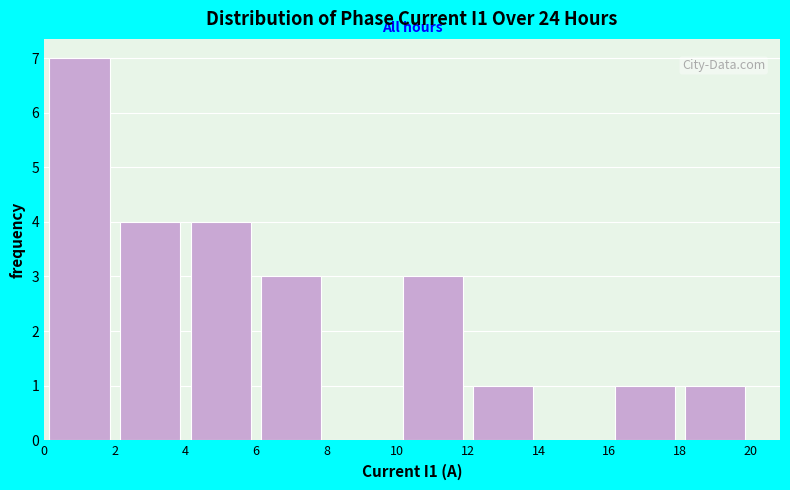

Reading left to right, transcribe this chart: for each bar, give the range it covers on the x-axis and its height. The values are not printed on the chart, so give them approximately, as read against the axis.

0 to 2: 7
2 to 4: 4
4 to 6: 4
6 to 8: 3
8 to 10: 0
10 to 12: 3
12 to 14: 1
14 to 16: 0
16 to 18: 1
18 to 20: 1